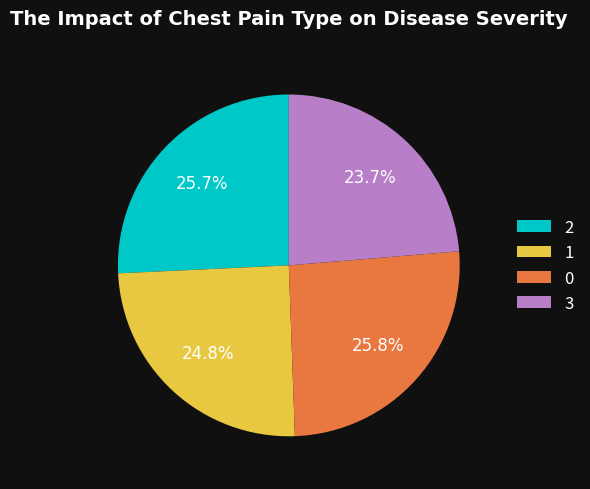

Is the sum of 1 and 0 greater than half?

Yes